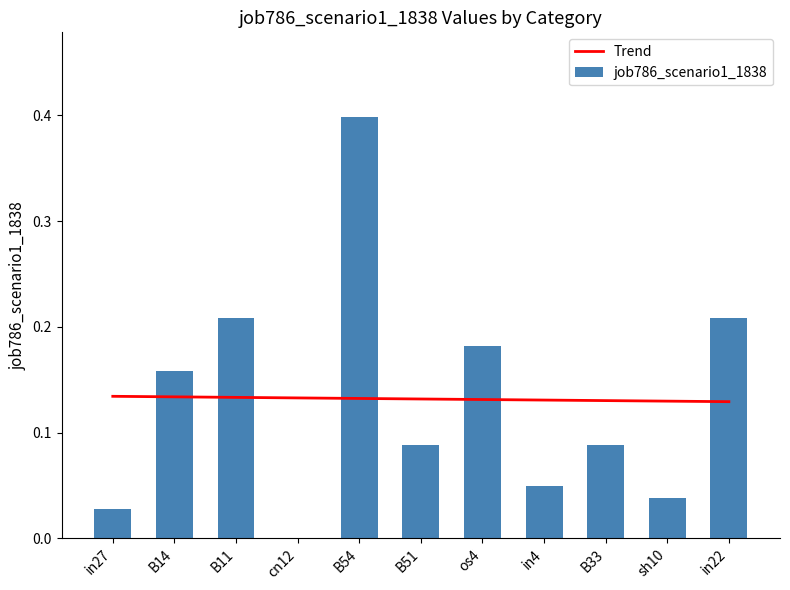

Where is Trend nearest to the value 0?

in22